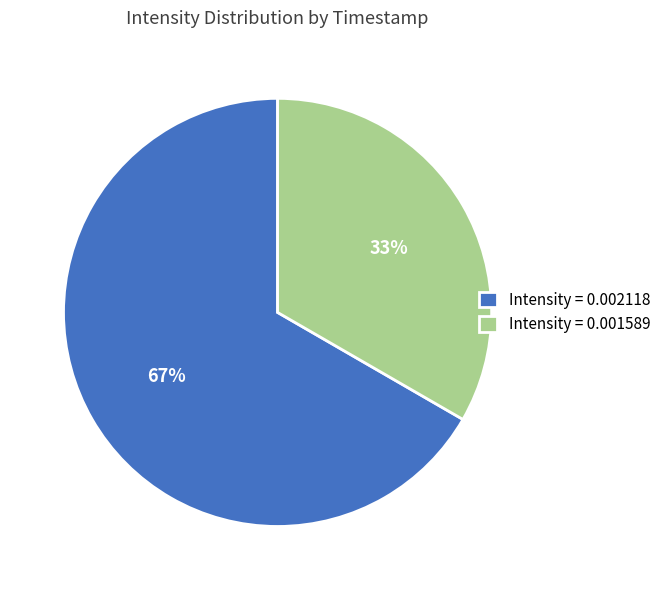

Is it true that Intensity = 0.002118 is 74% of the pie?

False